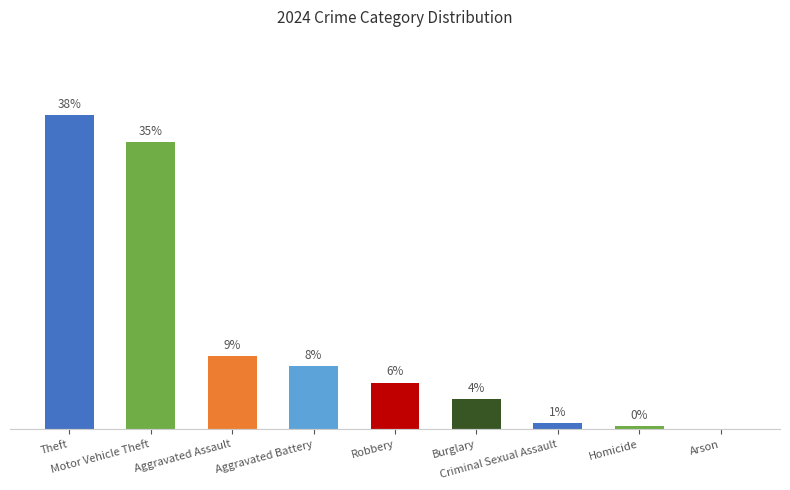

Is it true that the value at Aggravated Assault is 8.9?

True